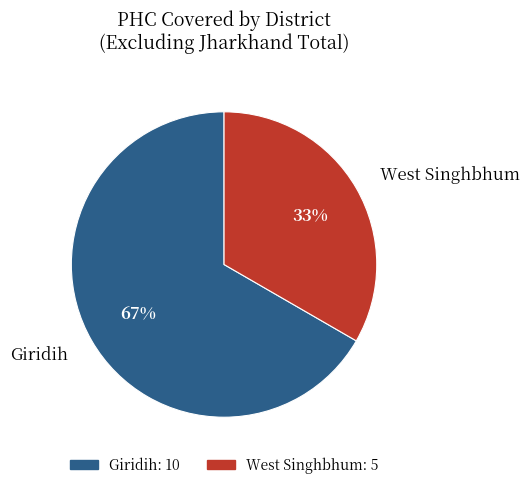

Do Giridih and West Singhbhum together represent more than half of the pie?

Yes